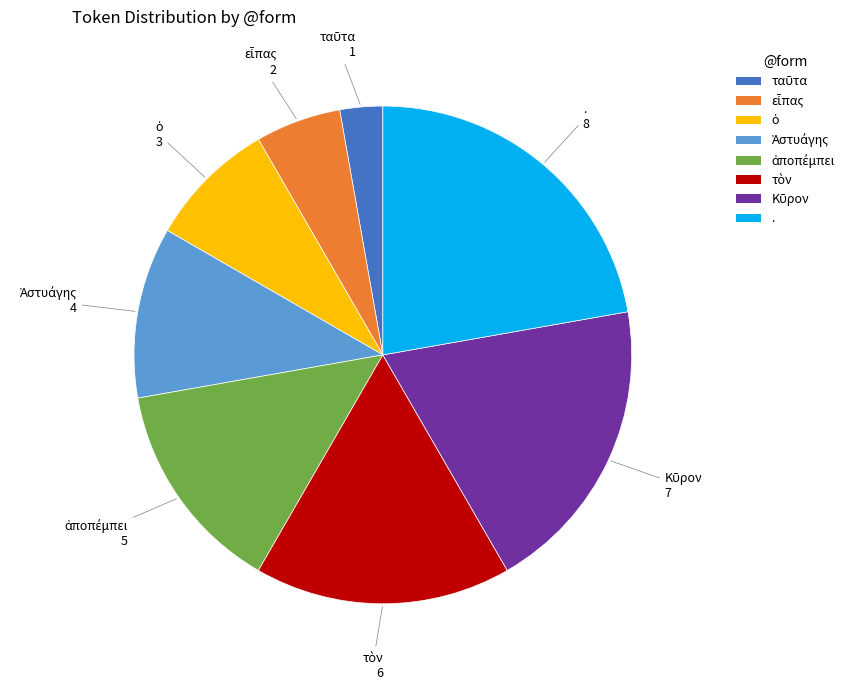

Is it true that . is 14% of the pie?

False